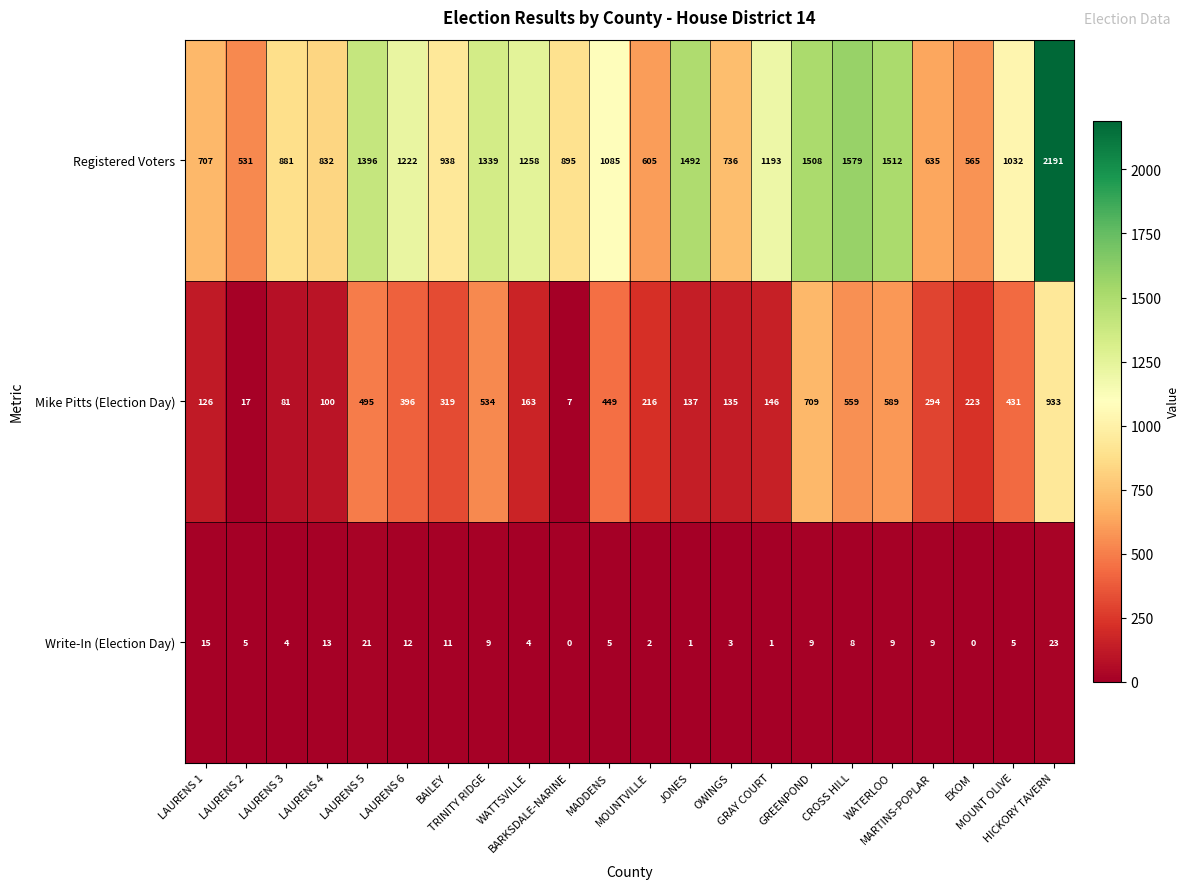

Between TRINITY RIDGE and WATERLOO, which series saw the biggest shift?

Registered Voters